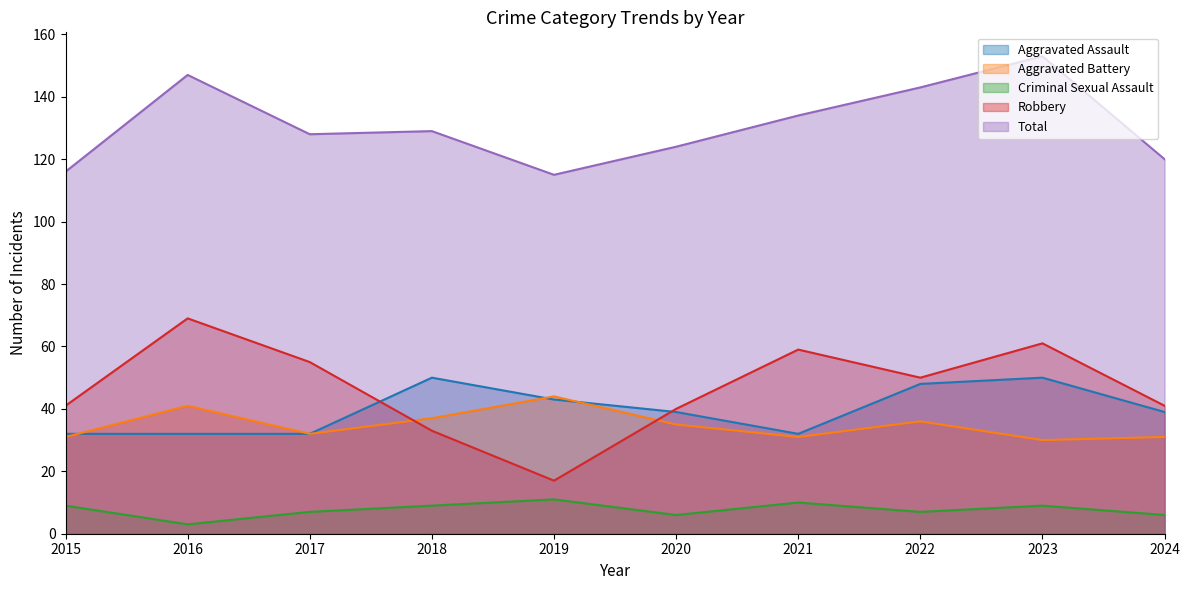

What is the average value of the Aggravated Battery series?

35